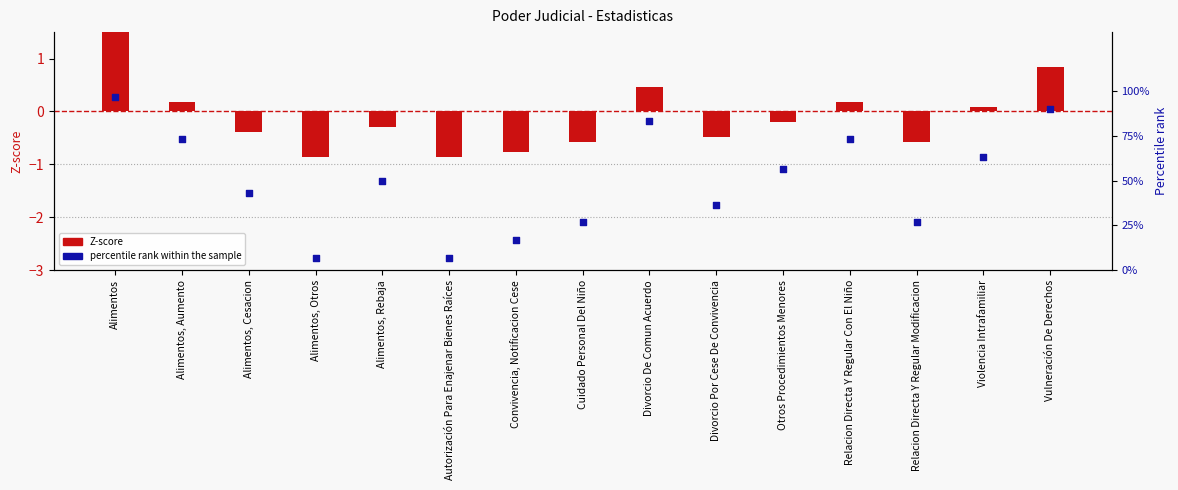

What are all the series names shown in the legend?

Z-score, percentile rank within the sample